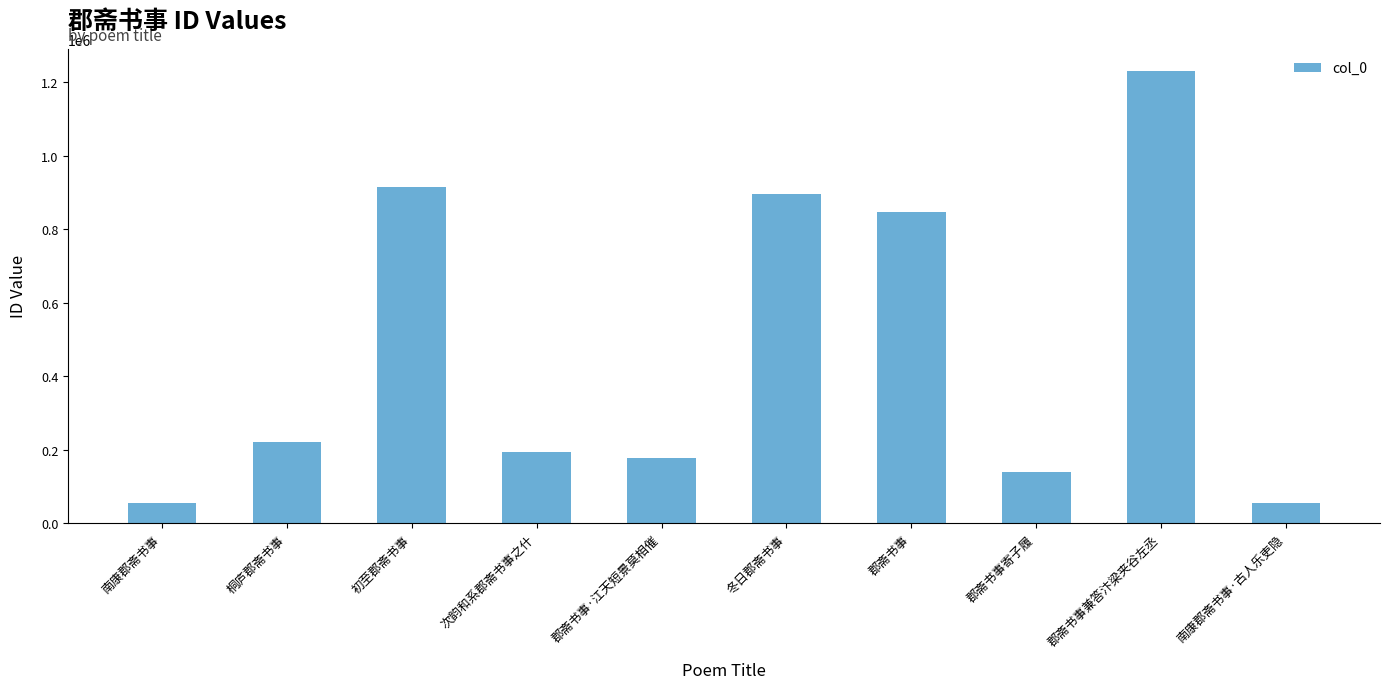

What position from the left is 南康郡斋书事·古人乐吏隐?

10